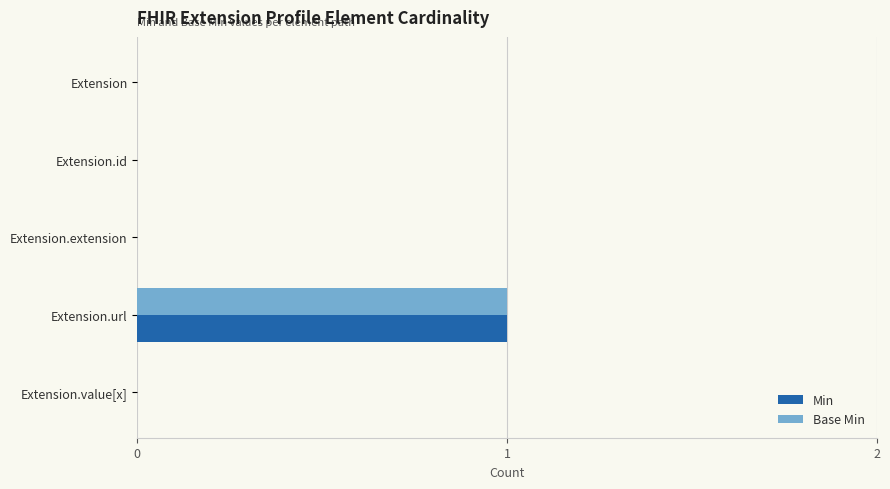

What are all the series names shown in the legend?

Min, Base Min